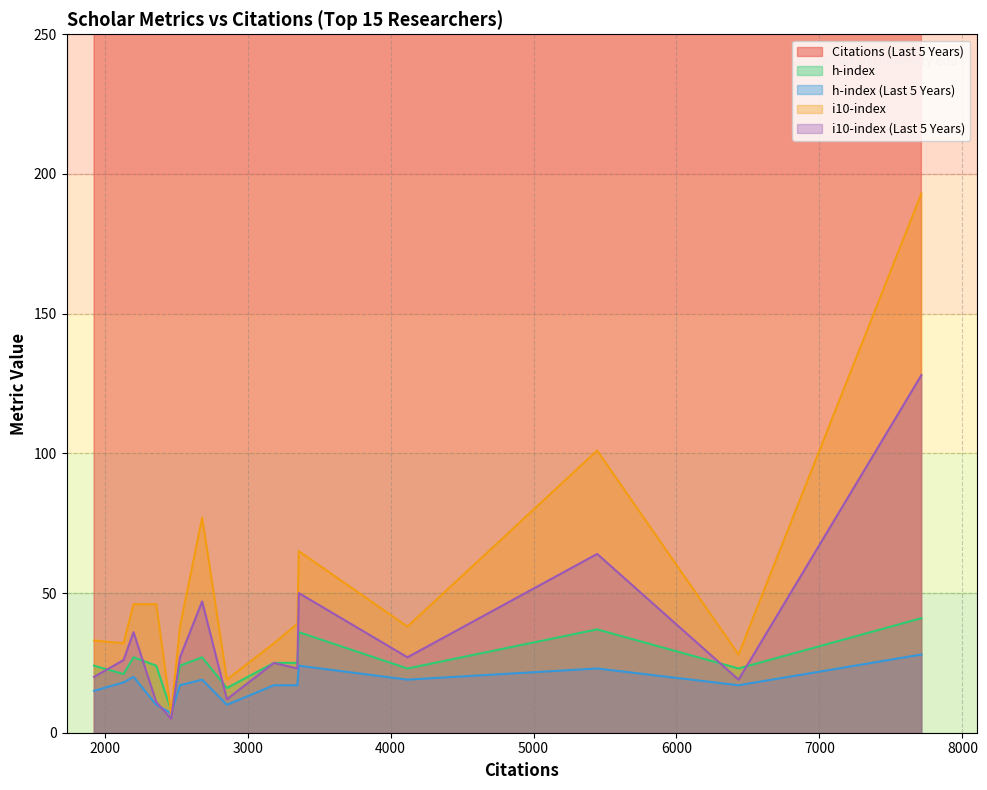

At which category is the sum across all series the highest?

7713